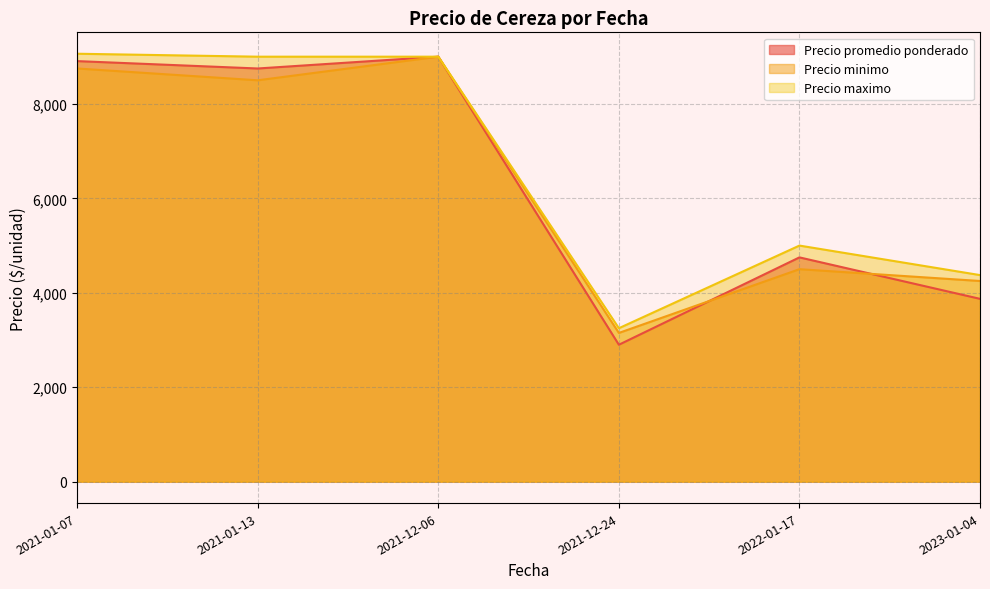

How many lines are shown in the chart?

3